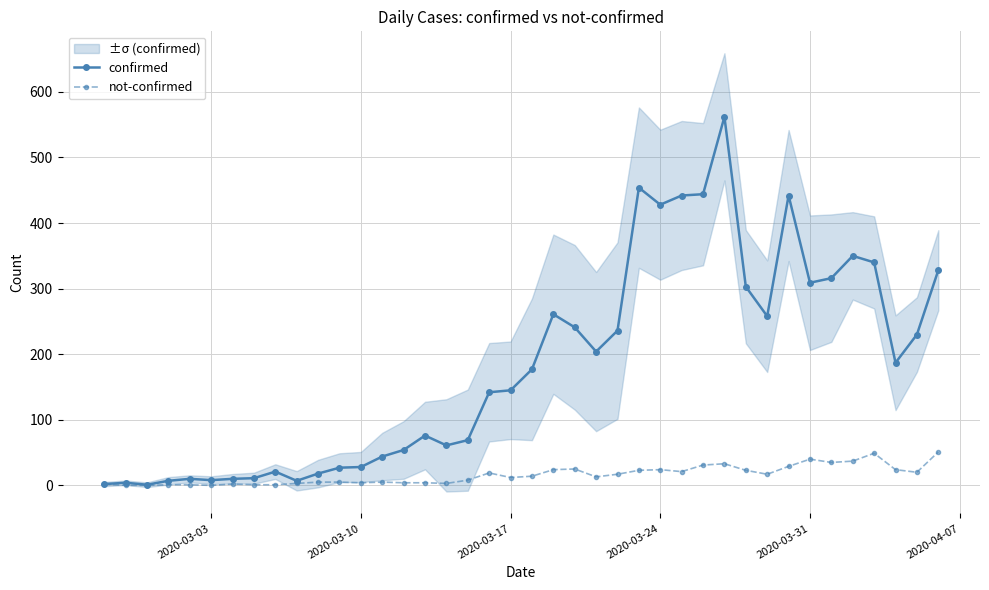

What is the average value of the confirmed series?

181